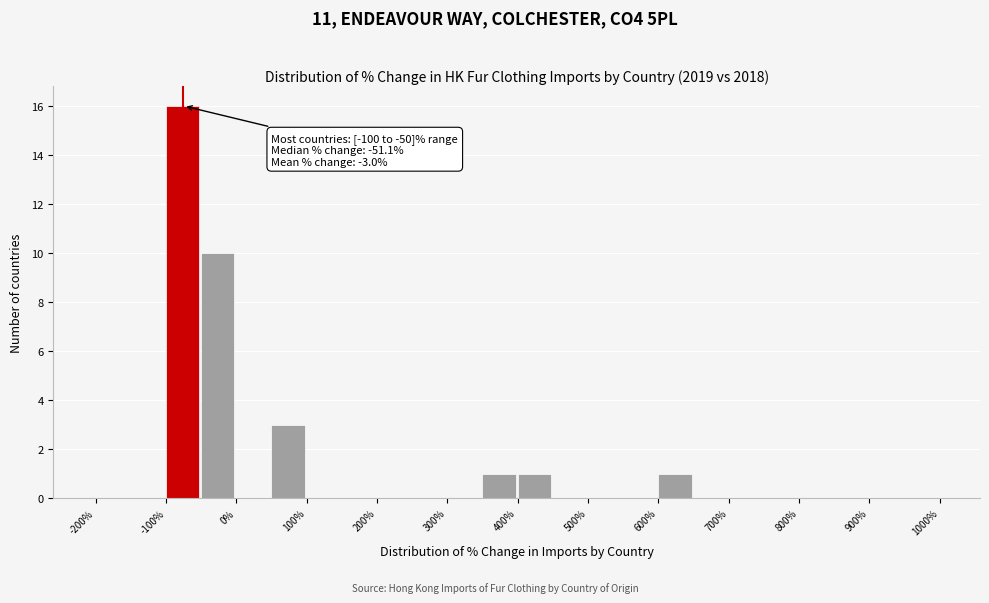

Over which range of the x-axis is the bar tallest?

-100 to -50